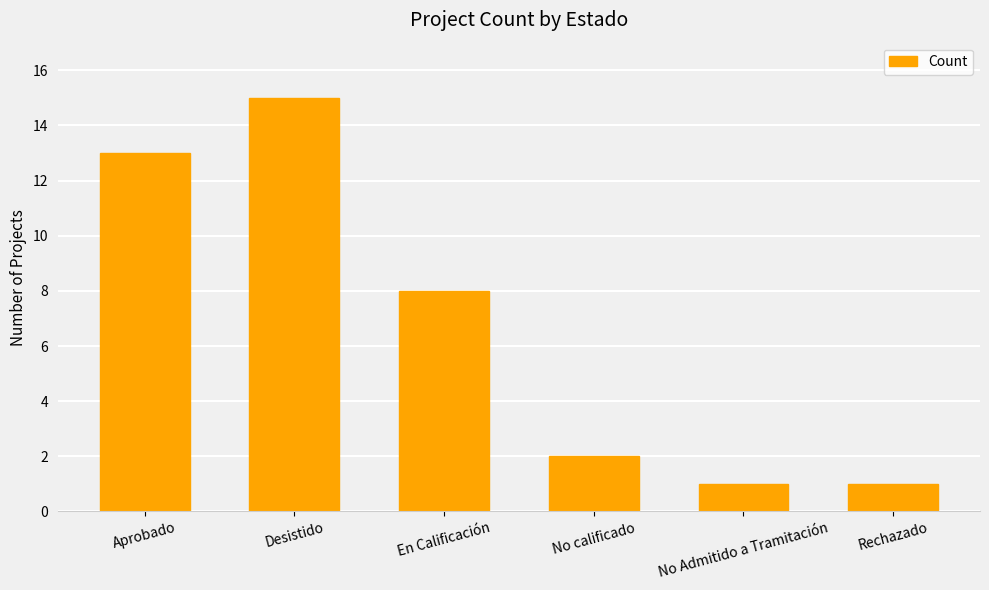

The value at Rechazado is 2. True or false?

False